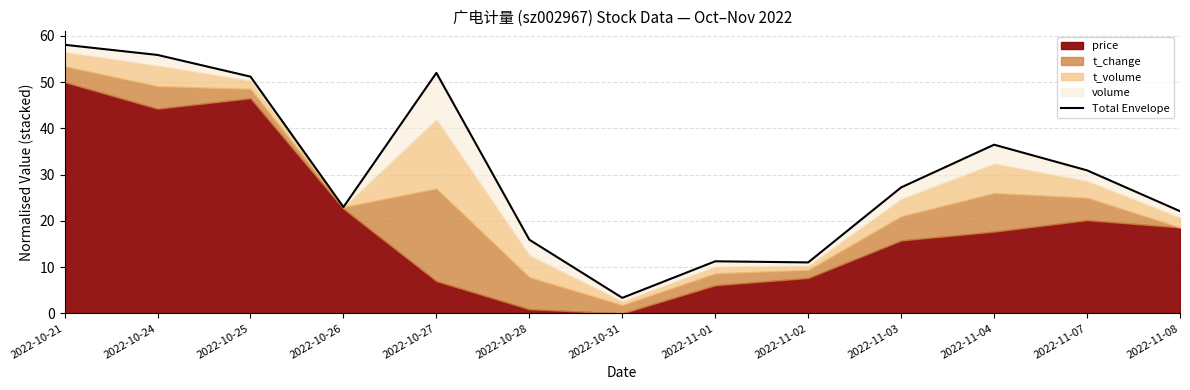

Approximately how many times larger is the value at 2022-11-01 compared to 2022-11-03?

0.4